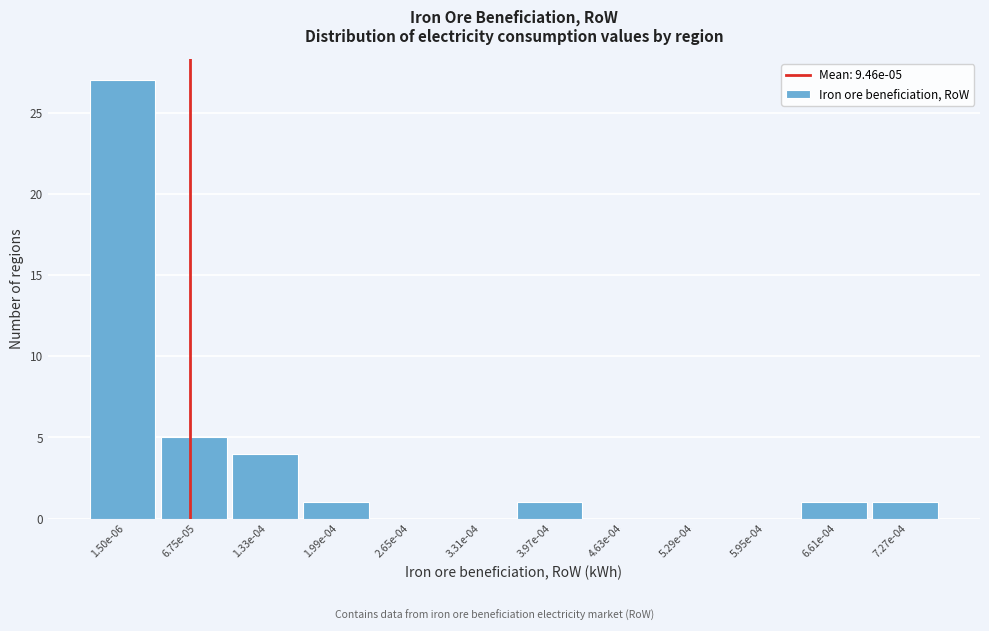

Reading right to left, what are all the values shown in this chart?

7.27e-04=1	6.61e-04=1	5.95e-04=0	5.29e-04=0	4.63e-04=0	3.97e-04=1	3.31e-04=0	2.65e-04=0	1.99e-04=1	1.33e-04=4	6.75e-05=5	1.50e-06=27